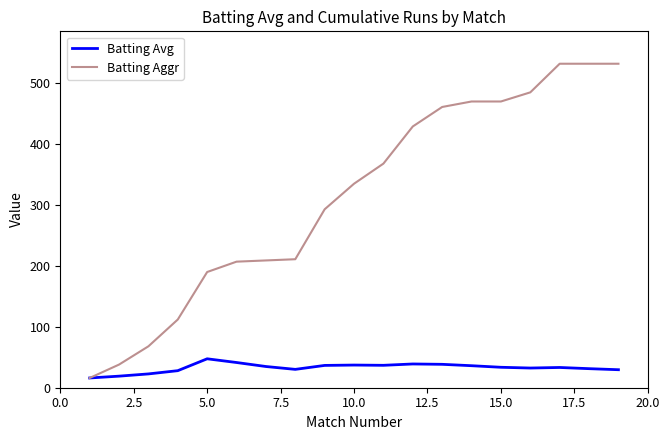

Rank the series by their maximum value, from lowest to highest.

Batting Avg, Batting Aggr